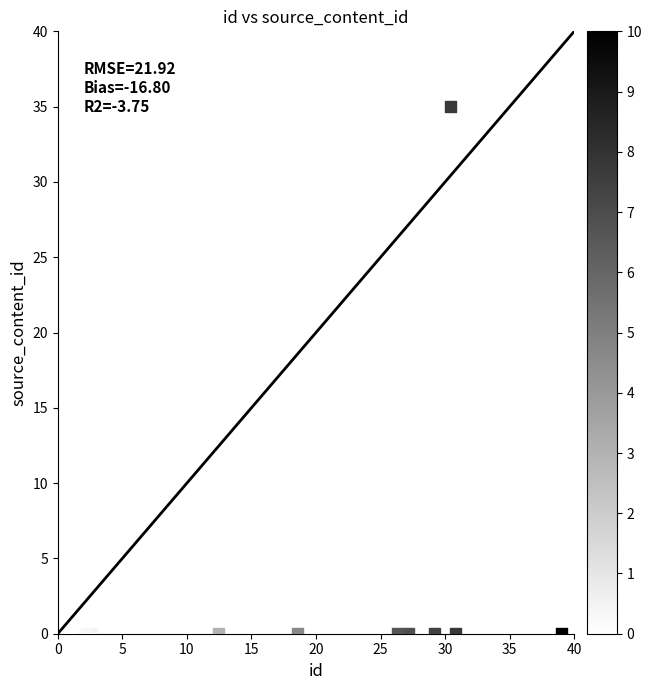

What is the range of Y values (max minus min)?

35